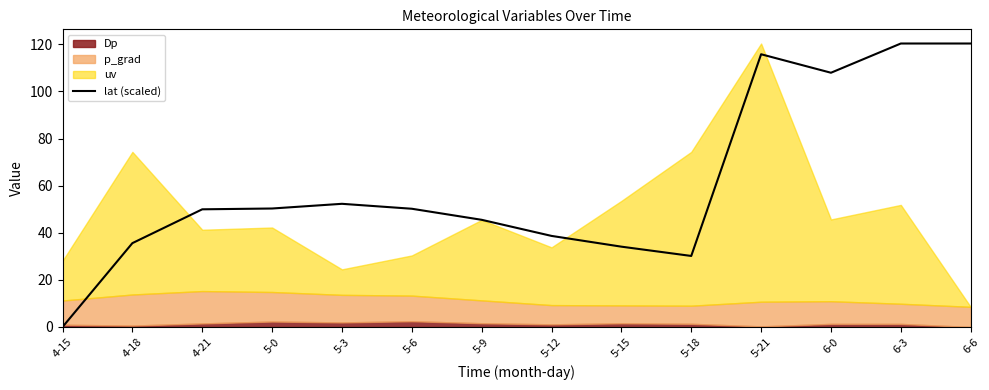

List the labels in order of value, smallest first.

4-15, 5-18, 5-15, 4-18, 5-12, 5-9, 4-21, 5-6, 5-0, 5-3, 6-0, 5-21, 6-3, 6-6